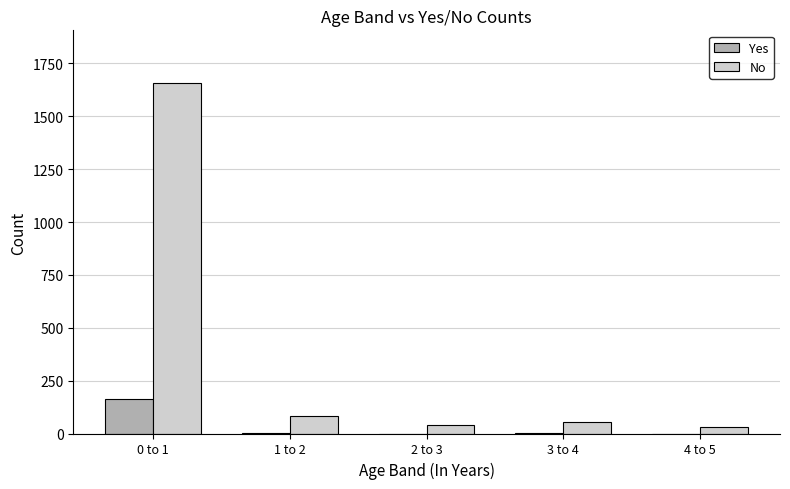

What is the difference between the Yes values at 1 to 2 and 4 to 5?

1